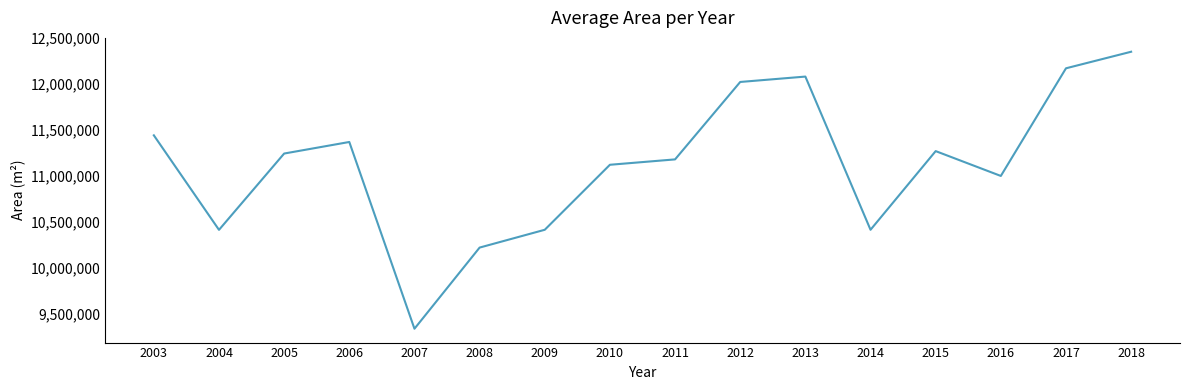

What is the maximum value shown in the chart?

12352500